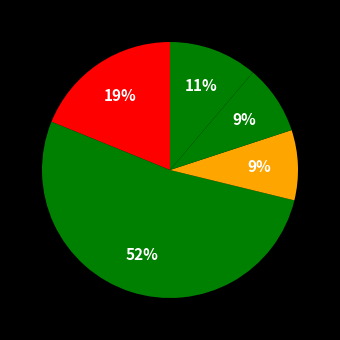

What is the largest slice in the pie chart?

Ansar personnel